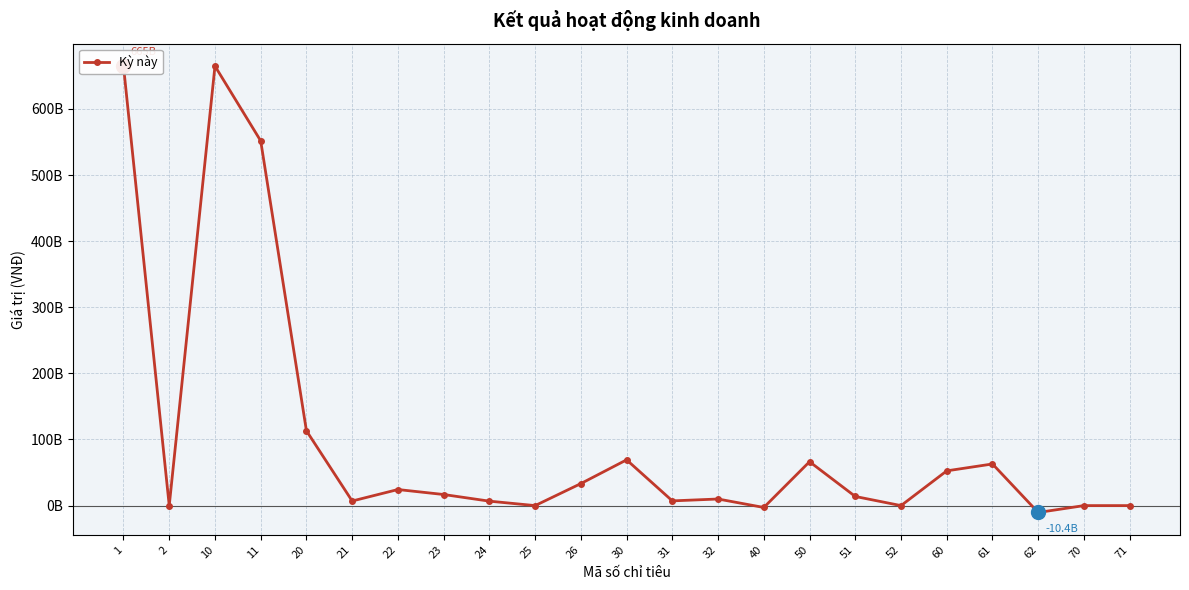

What is the difference between the values at 11 and 61?

488642991673